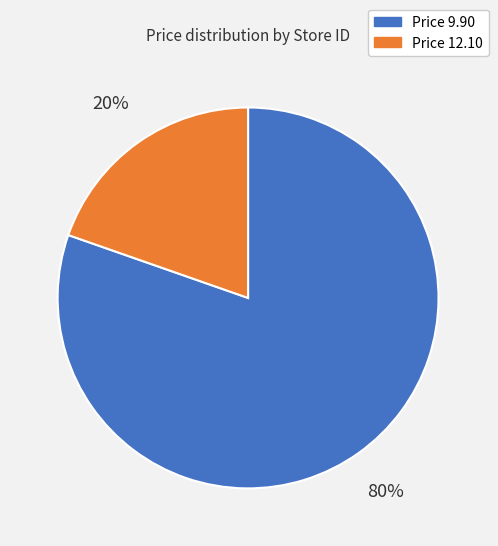

Rank the categories by value from highest to lowest.

Price 9.90, Price 12.10